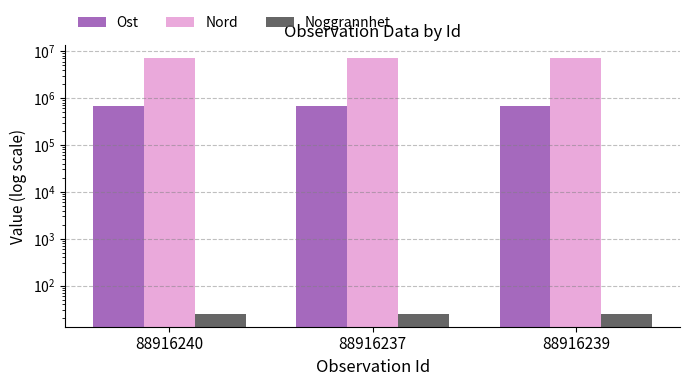

Reading left to right, transcribe all the data shown in this chart.

Ost: 670907.2	670948.9	670960.1
Nord: 7116412.2	7116331.8	7116359.1
Noggrannhet: 25.0	25.0	25.0